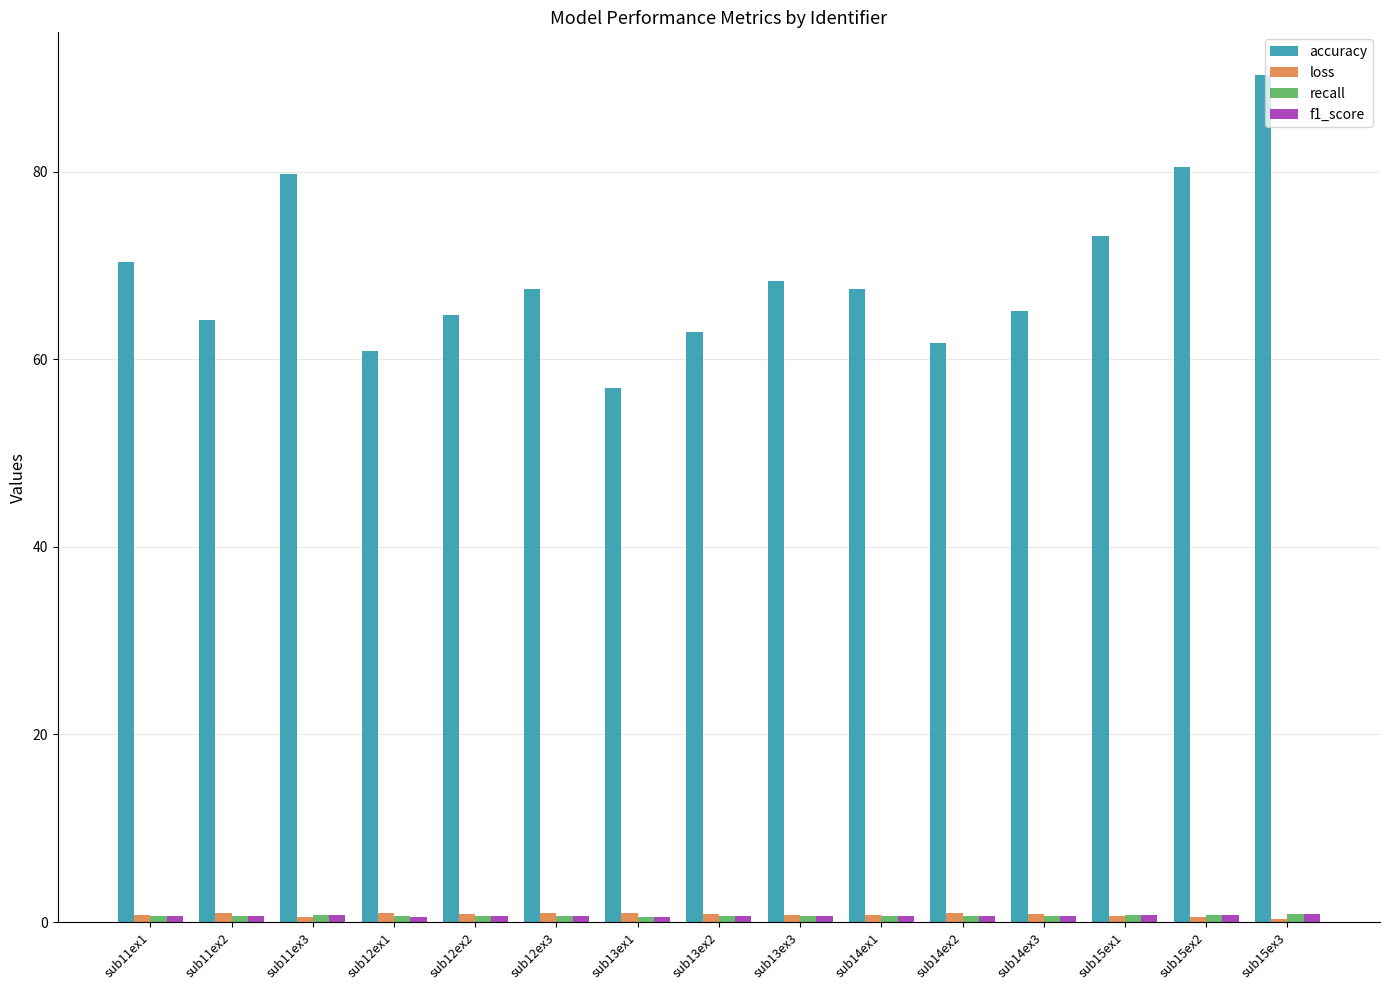

Between sub12ex2 and sub15ex1, which series saw the biggest shift?

accuracy